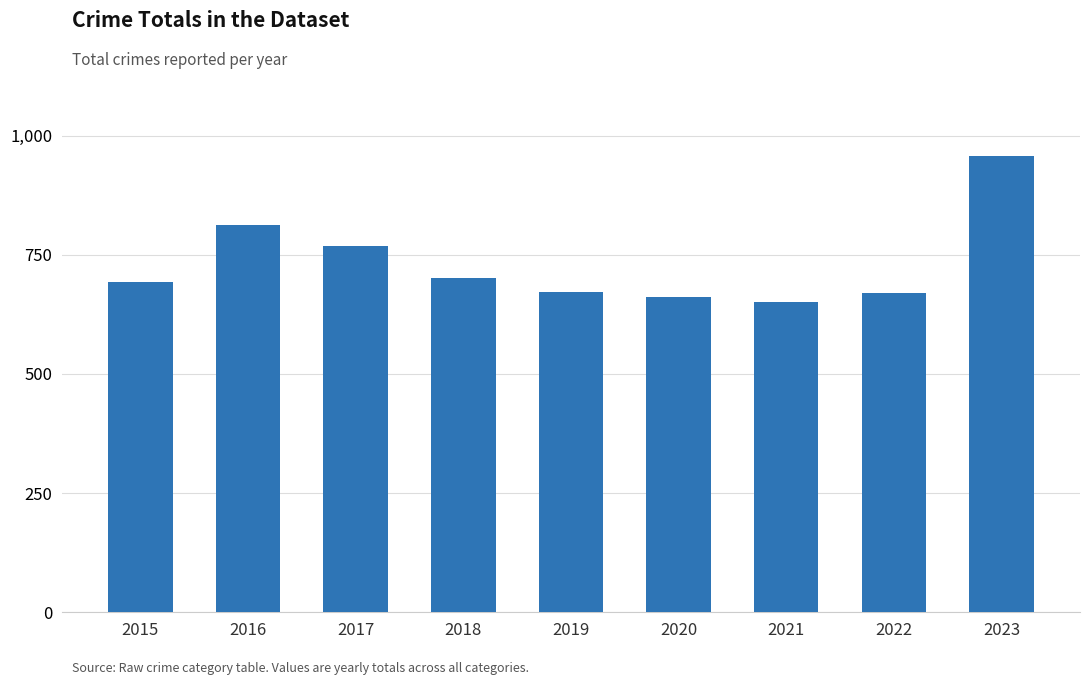

What value does the data have at 2021, to the nearest 5?

650